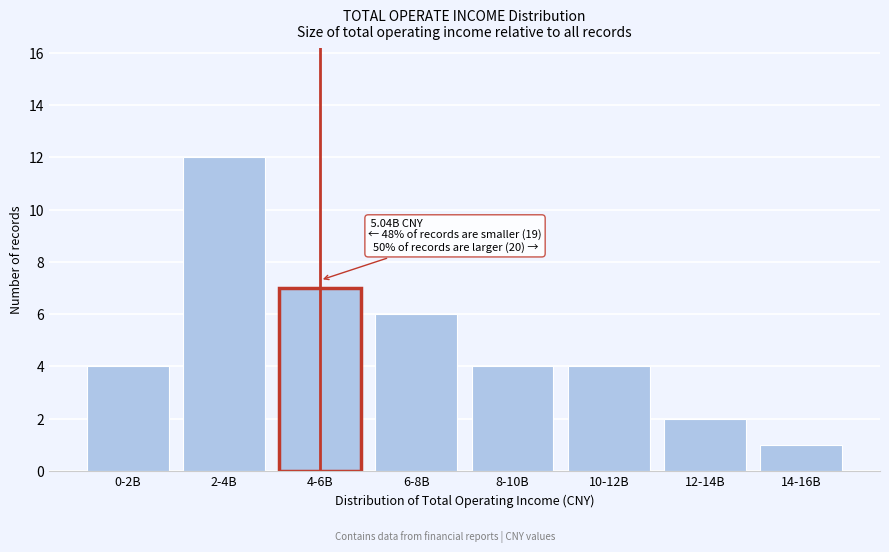

Reading right to left, what are all the values shown in this chart?

1	2	4	4	6	7	12	4